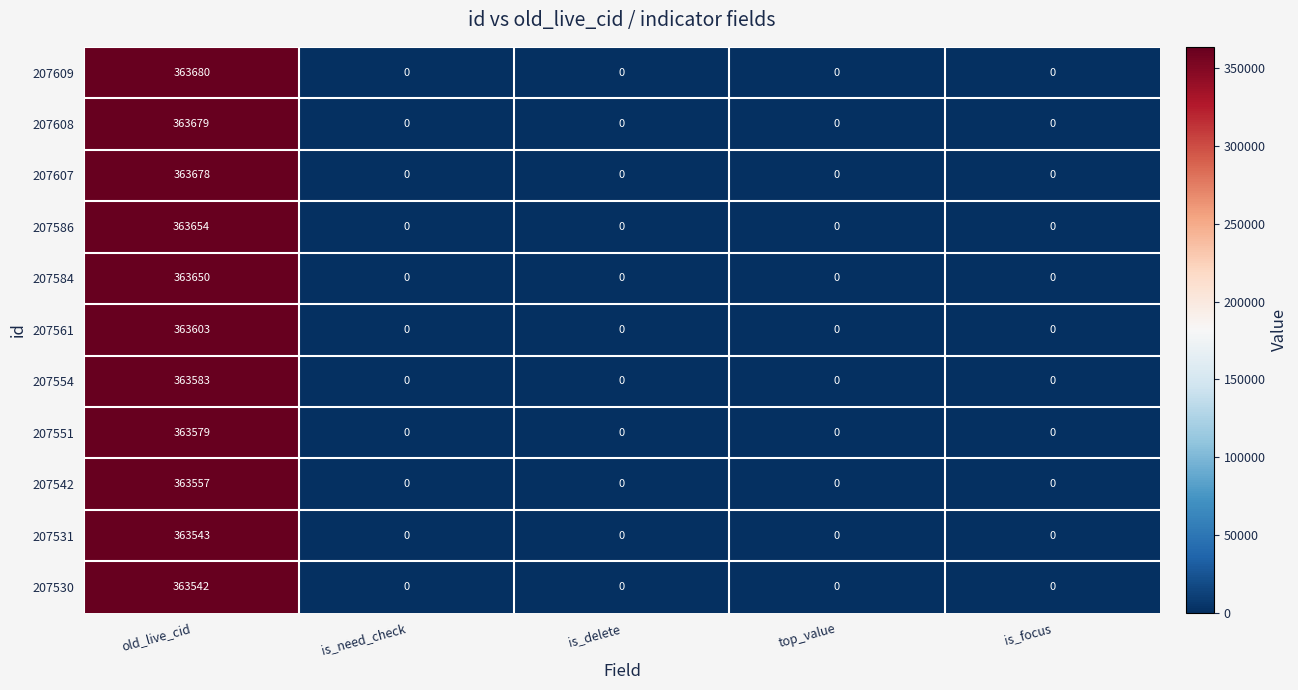

What value does the 207542 series have at old_live_cid?

363557